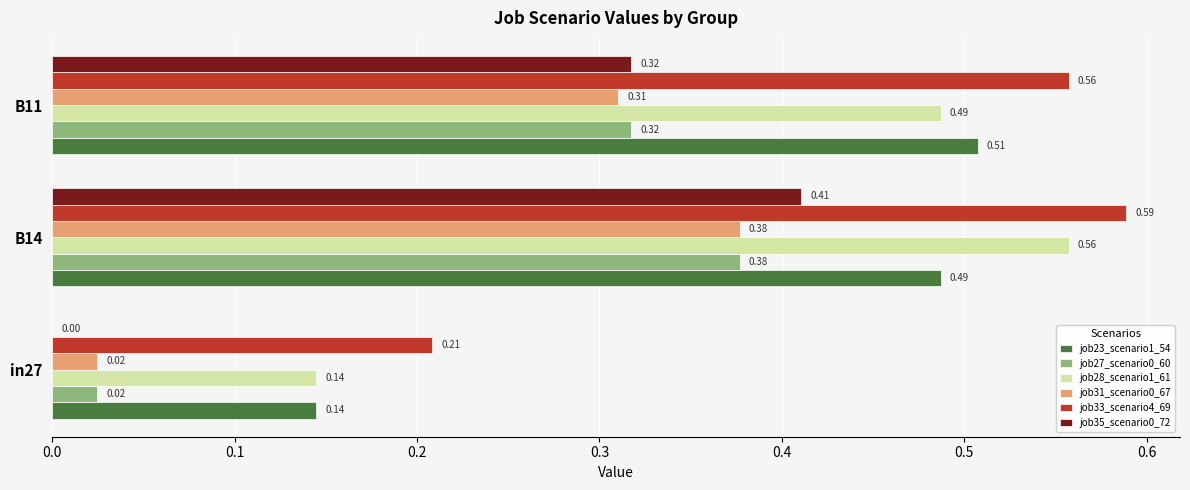

What is the sum of all job33_scenario4_69 values?

1.4